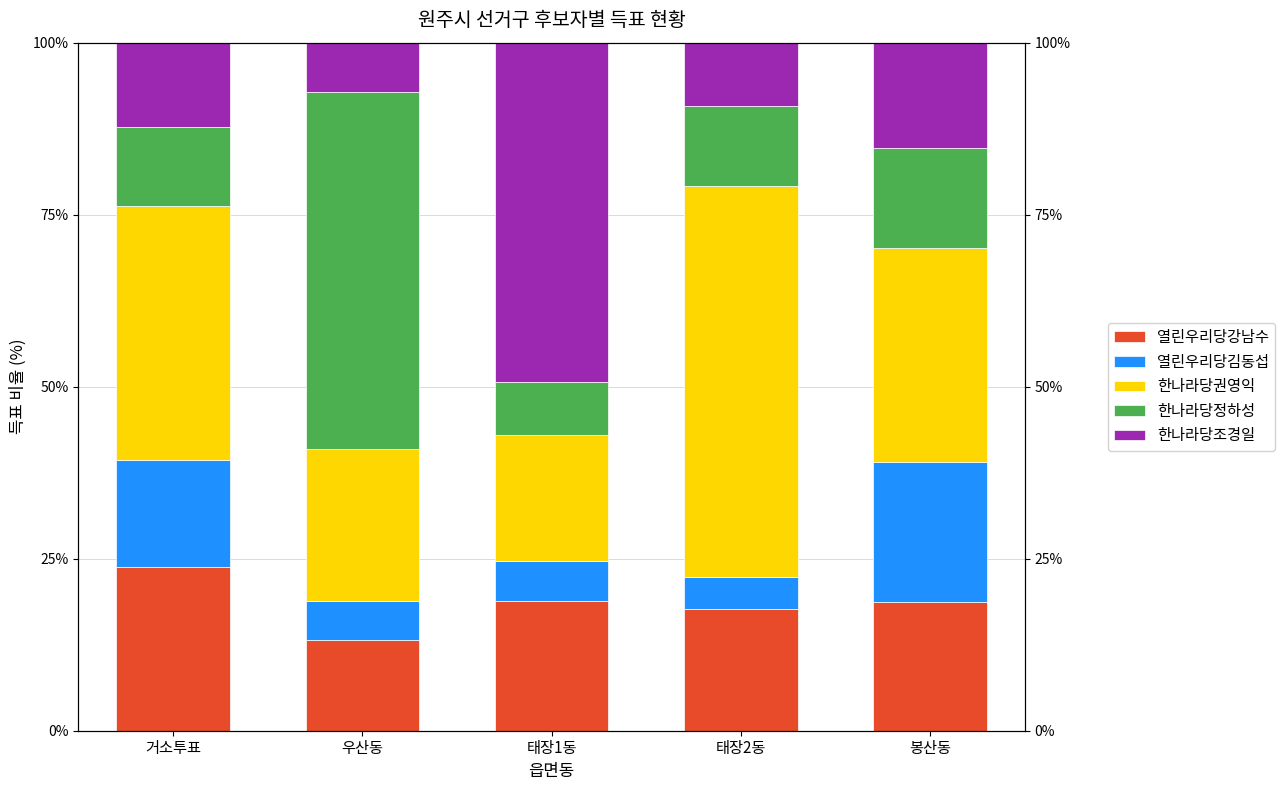

How many data points does each series have?

5